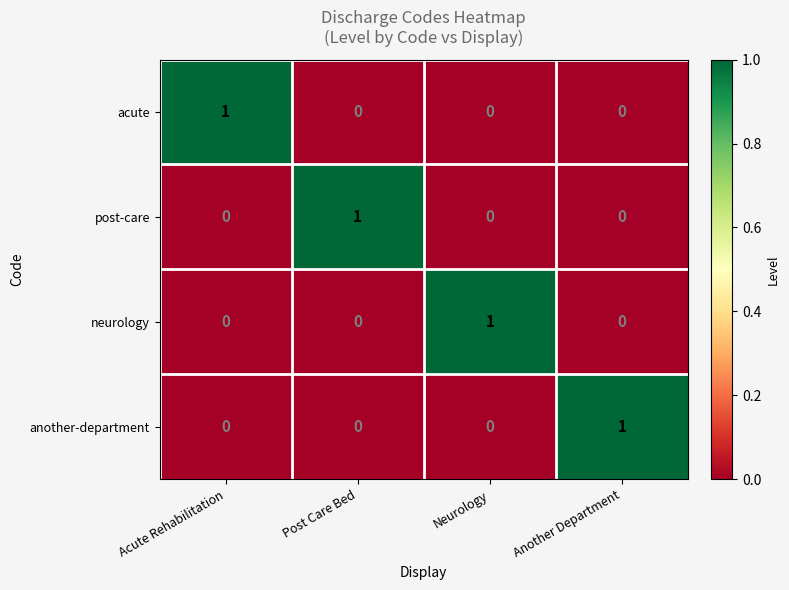

Reading right to left, extract all data points from this chart.

acute: Another Department=0	Neurology=0	Post Care Bed=0	Acute Rehabilitation=1
post-care: Another Department=0	Neurology=0	Post Care Bed=1	Acute Rehabilitation=0
neurology: Another Department=0	Neurology=1	Post Care Bed=0	Acute Rehabilitation=0
another-department: Another Department=1	Neurology=0	Post Care Bed=0	Acute Rehabilitation=0